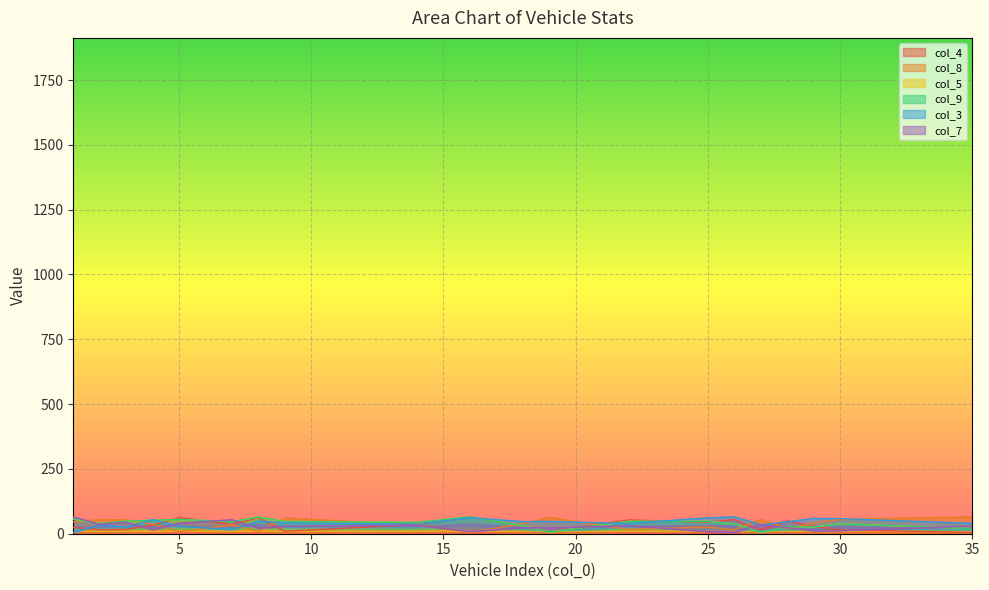

Between which two adjacent categories do col_5 and col_4 first intersect?

4 and 5